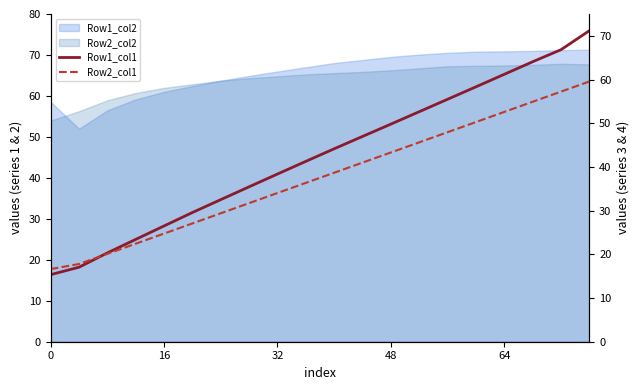

What is the greatest value displayed?

71.2